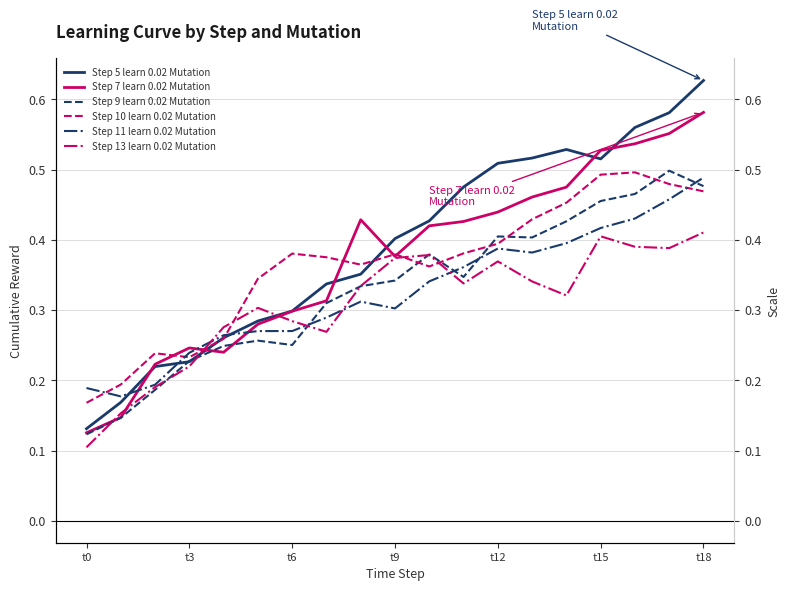

What is the label of the 1st point from the right?

t18